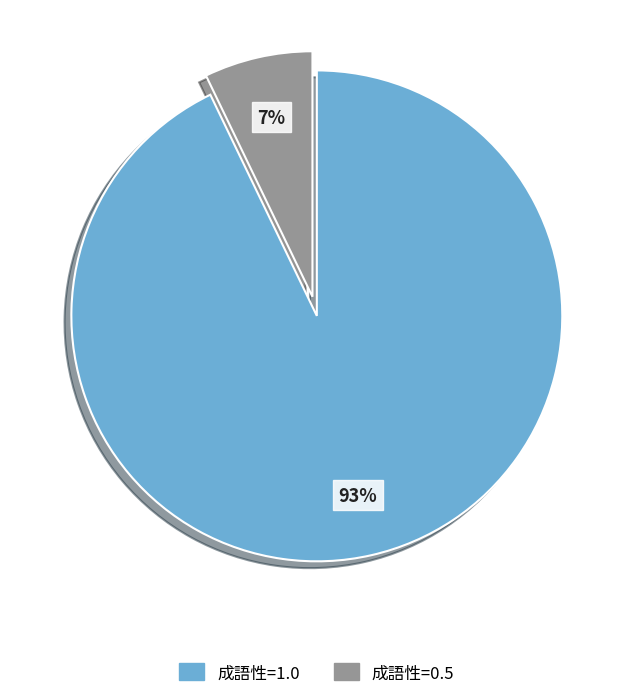

Count the number of slices in the pie.

2